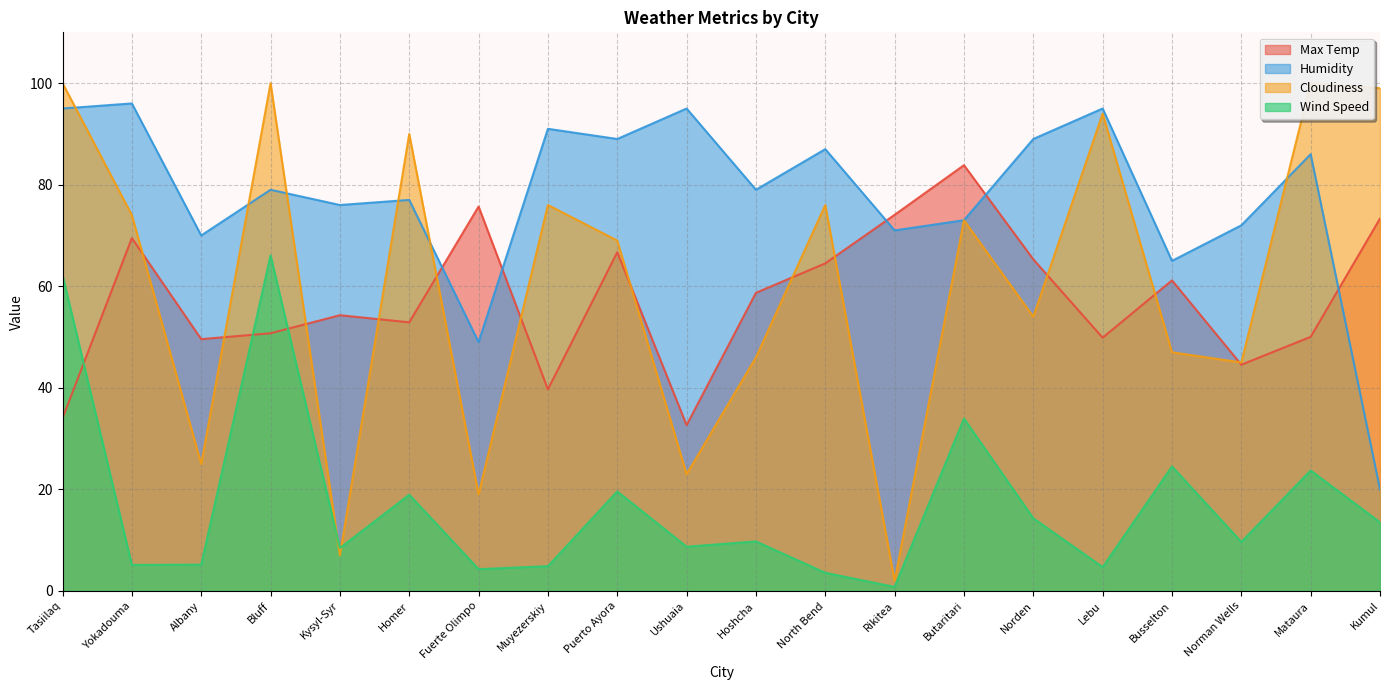

Does the chart have visible grid lines?

Yes